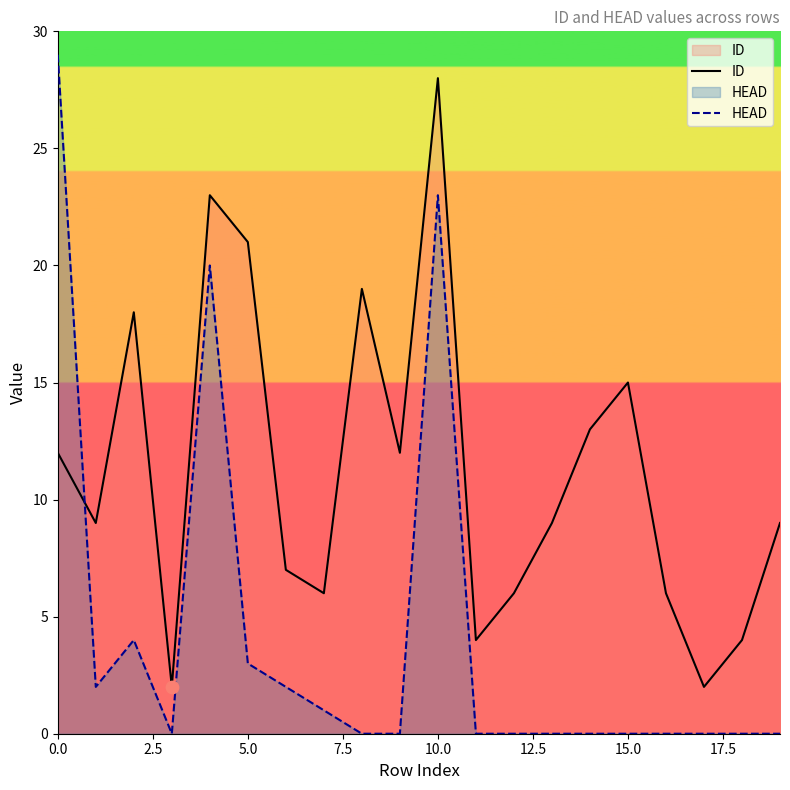

At which category is the sum across all series the highest?

10.0